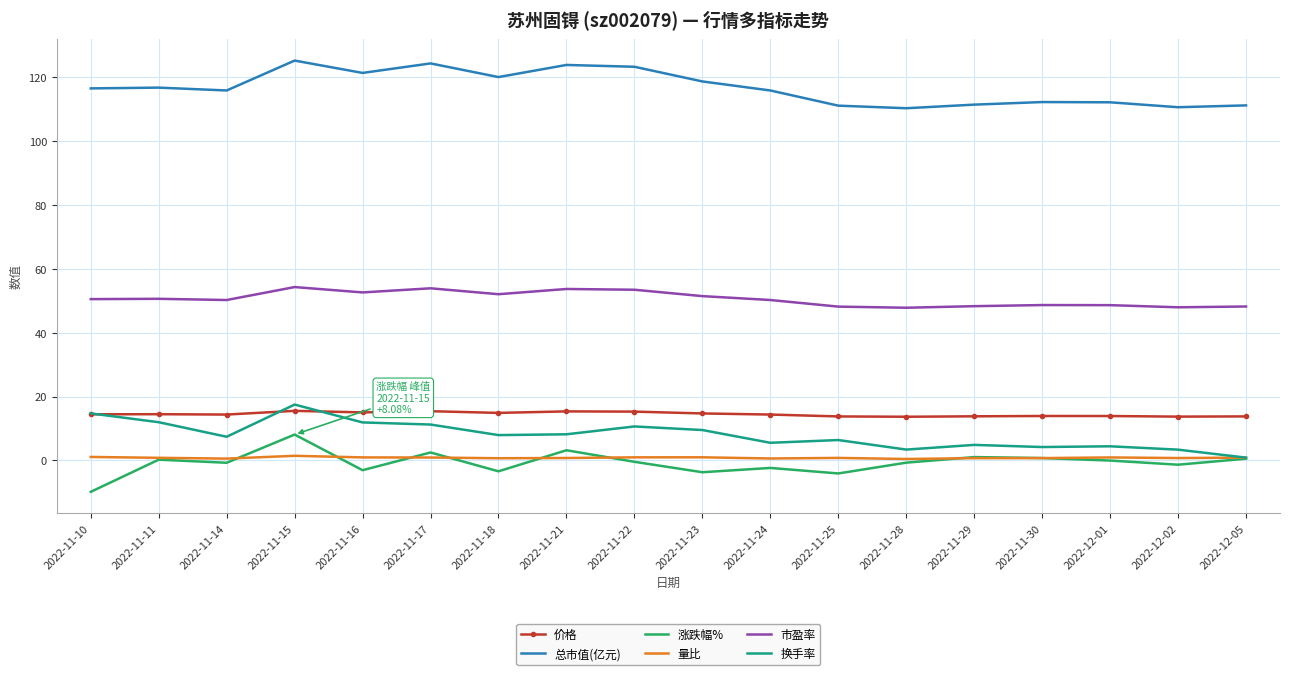

The 总市值(亿元) series shows 123.9 at 2022-11-21. True or false?

True